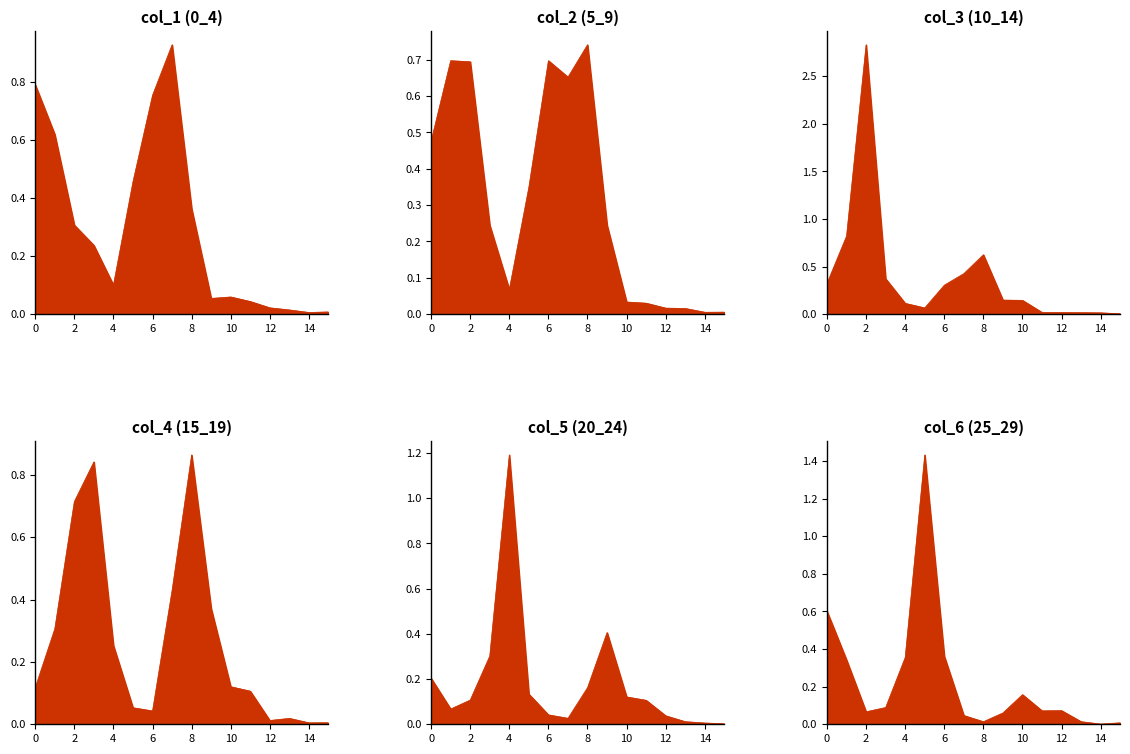

The col_2 series shows 0.2 at 5. True or false?

False